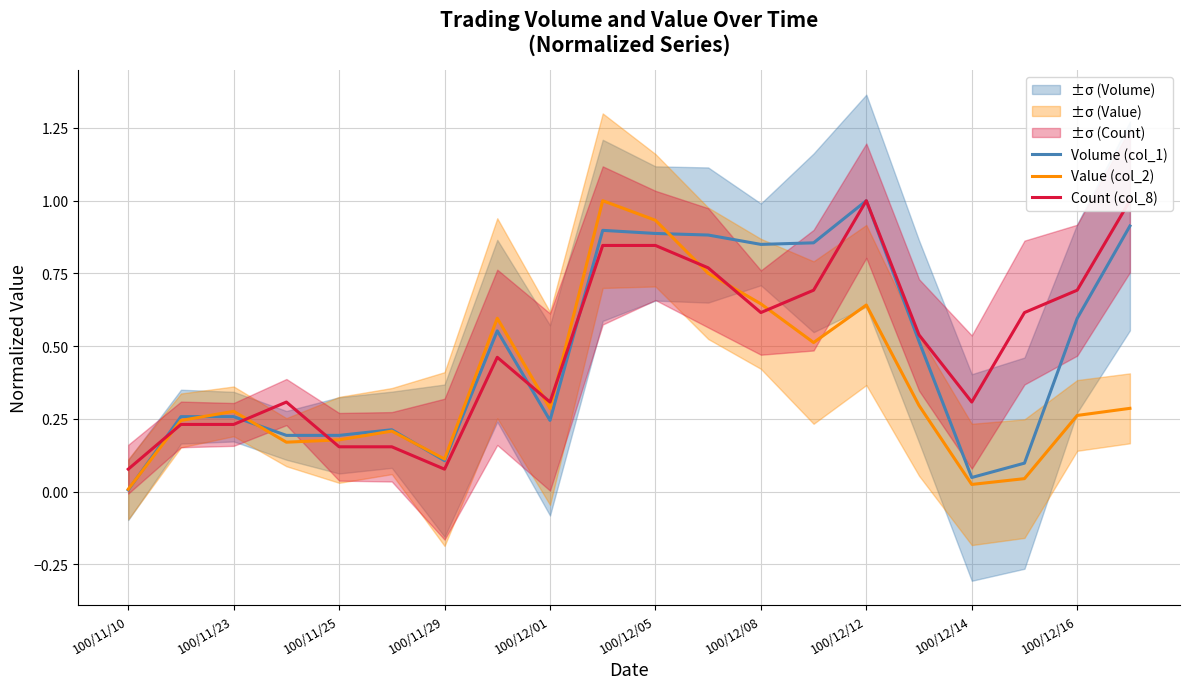

In Value (col_2), how many points are lower than both neighbors (excluding endpoints)?

5